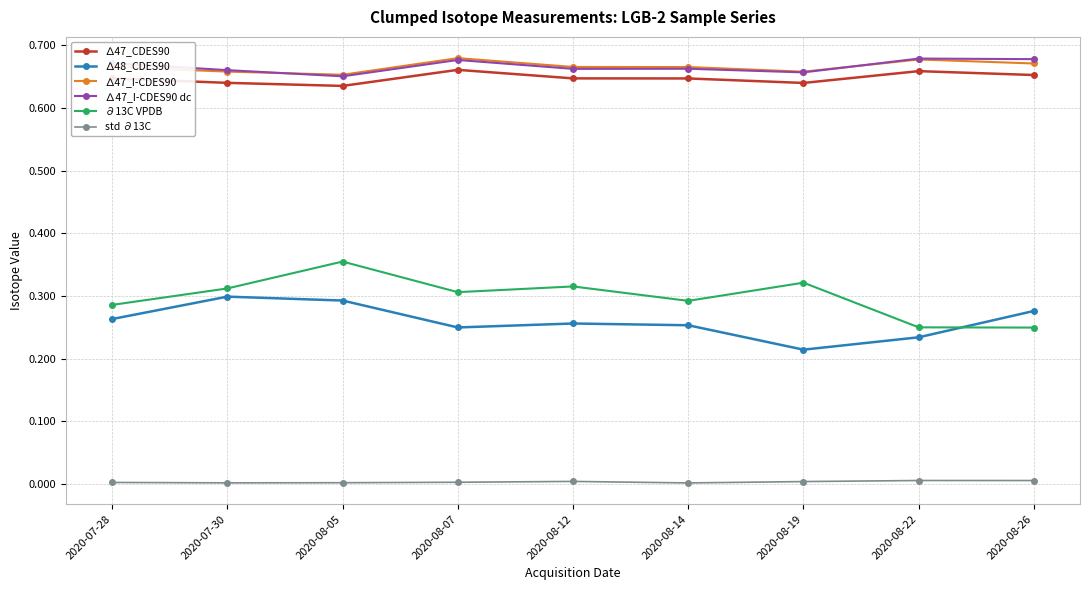

What is the label of the 7th point from the left?

2020-08-19